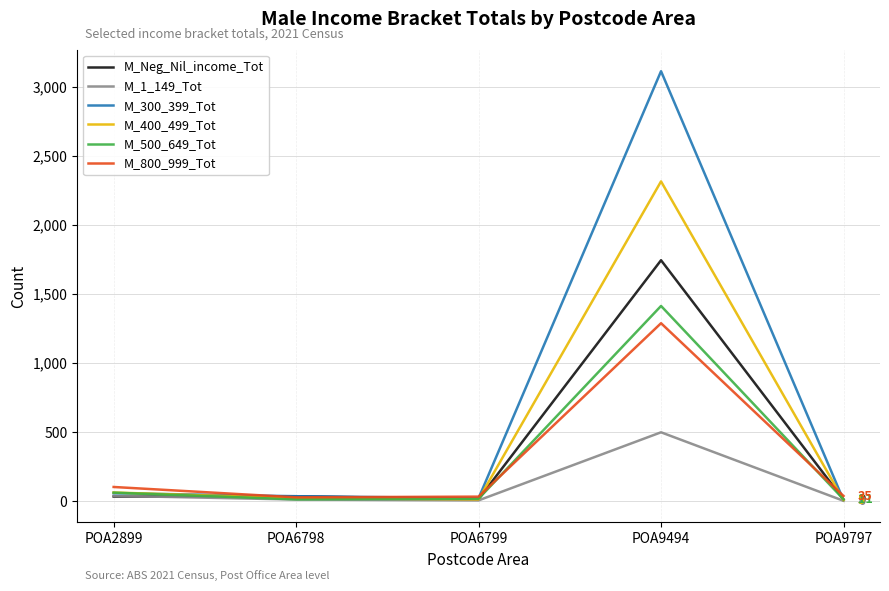

In M_1_149_Tot, how many points are higher than both neighbors (excluding endpoints)?

1